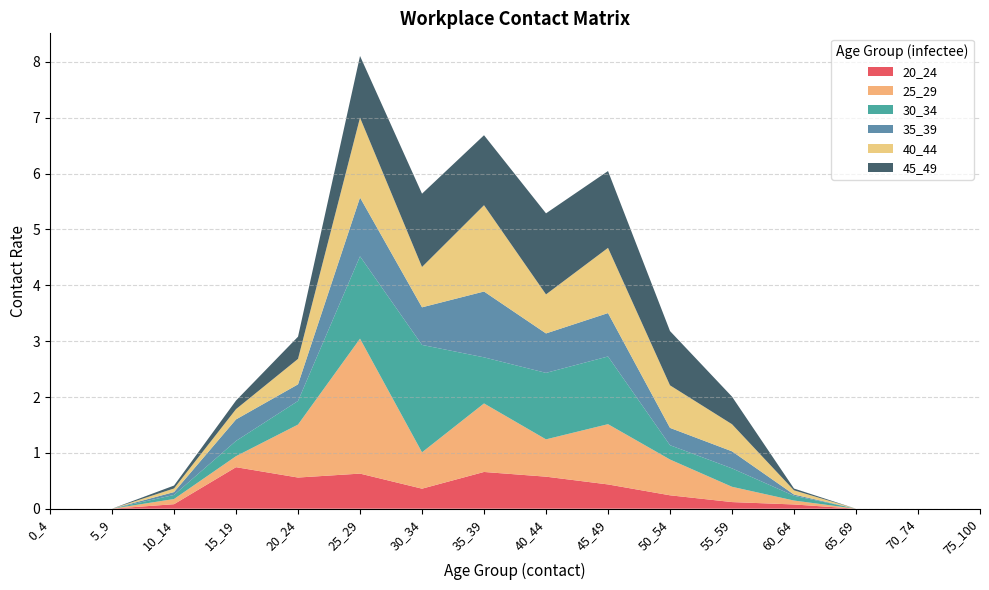

Reading left to right, transcribe all the data shown in this chart.

20_24: 0.0	0.0	0.1	0.7	0.6	0.6	0.4	0.7	0.6	0.4	0.2	0.1	0.1	0.0	0.0	0.0
25_29: 0.0	0.0	0.1	0.2	0.9	2.4	0.7	1.2	0.7	1.1	0.6	0.3	0.1	0.0	0.0	0.0
30_34: 0.0	0.0	0.1	0.3	0.4	1.5	1.9	0.8	1.2	1.2	0.3	0.3	0.1	0.0	0.0	0.0
35_39: 0.0	0.0	0.1	0.4	0.3	1.1	0.7	1.2	0.7	0.8	0.3	0.3	0.0	0.0	0.0	0.0
40_44: 0.0	0.0	0.1	0.2	0.5	1.4	0.7	1.5	0.7	1.2	0.8	0.5	0.1	0.0	0.0	0.0
45_49: 0.0	0.0	0.1	0.2	0.4	1.1	1.3	1.3	1.5	1.4	1.0	0.5	0.0	0.0	0.0	0.0